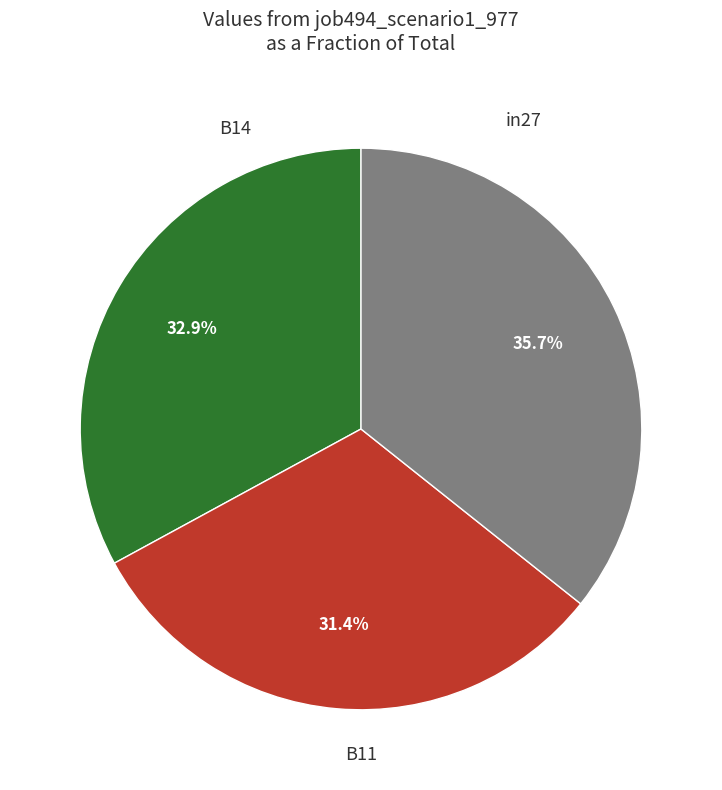

How many slices are in this pie chart?

3